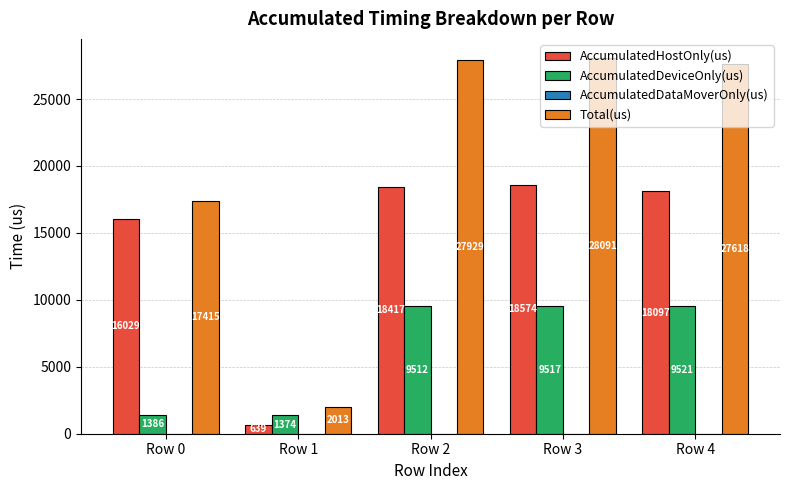

What is the value of the Total(us) bar at the 2nd from the left?

2013.0